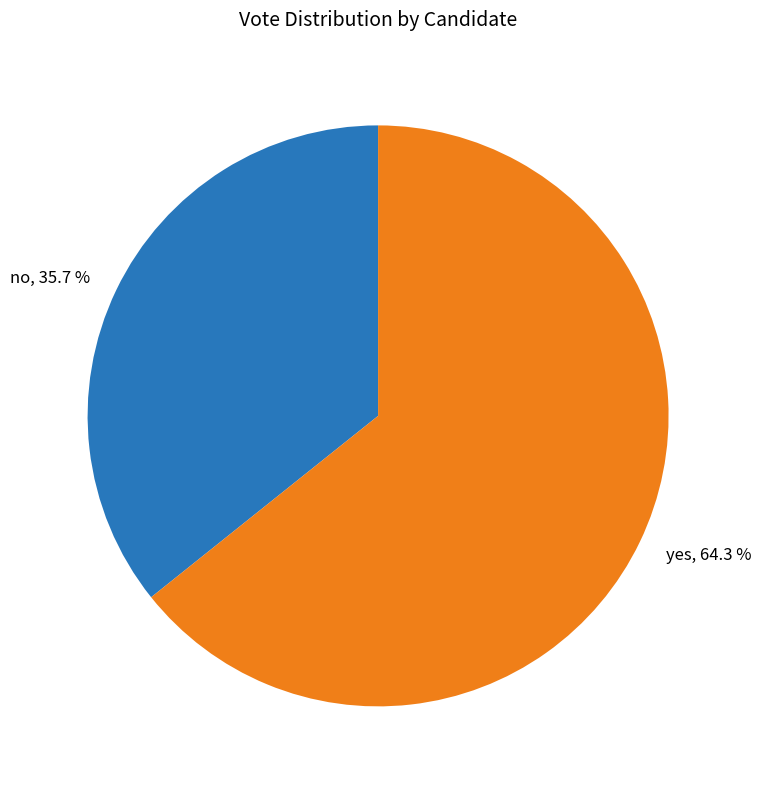

To the nearest percent, what is the combined percentage of yes and no?

100%